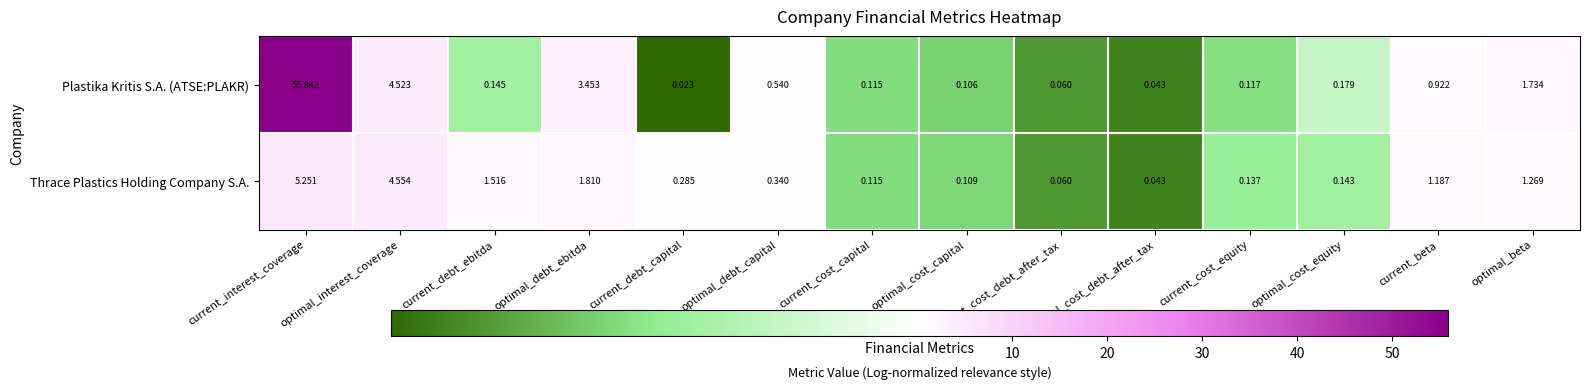

Which series has the largest range (max minus min)?

Plastika Kritis S.A. (ATSE:PLAKR)